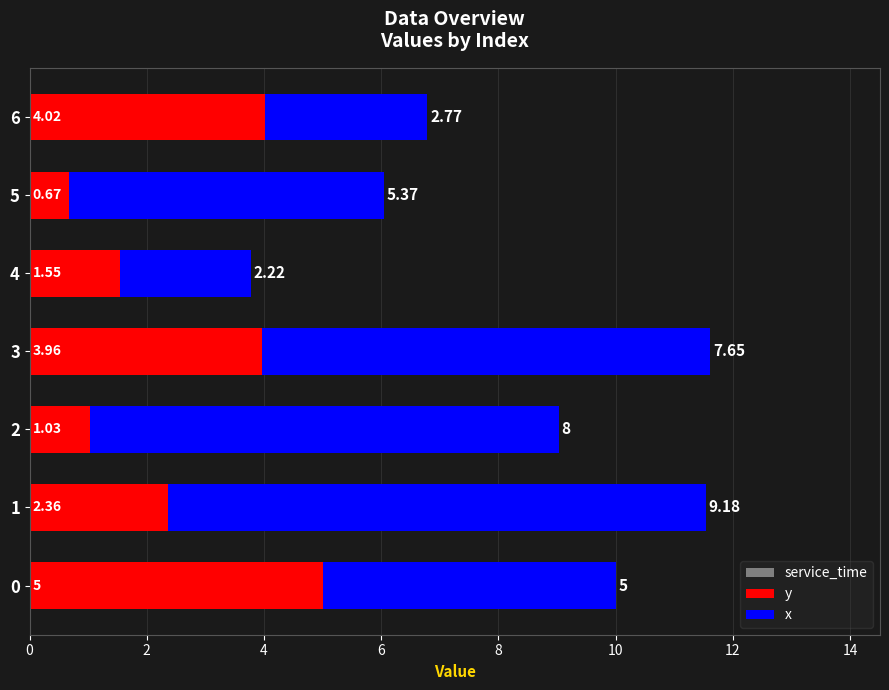

What is the difference between the second highest and second lowest values in the y series?

3.0